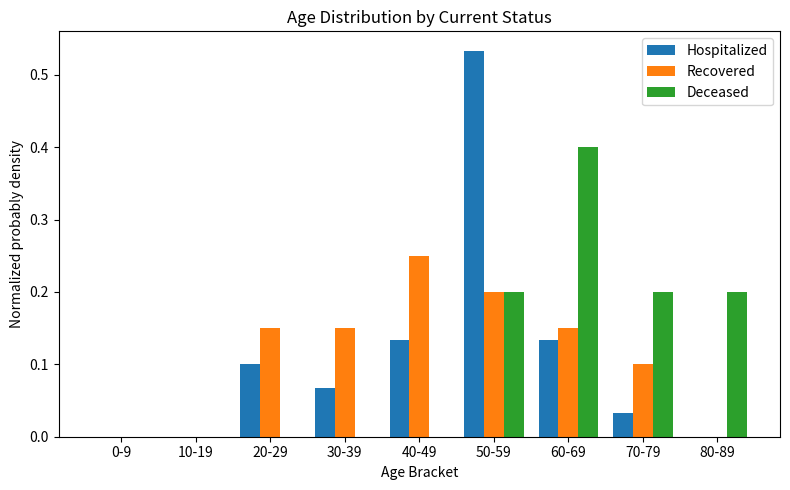

Which label corresponds to the largest value in the chart?

50-59